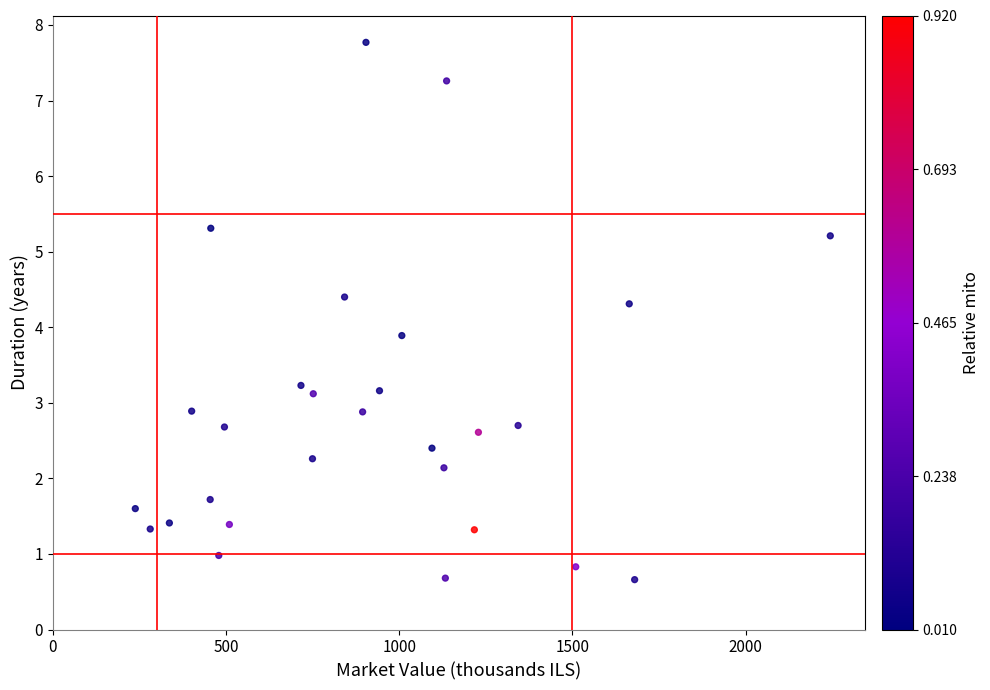

What Y value in the scatter plot is closest to 4?

3.9